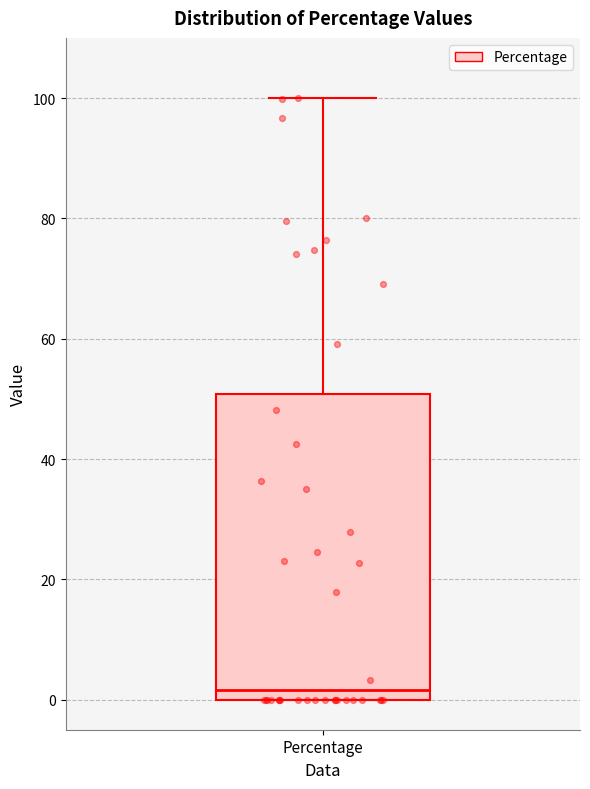

Where is the lower edge of the box for Percentage on the y-axis? The values are not printed on the chart, so give them approximately, as read against the axis.

0